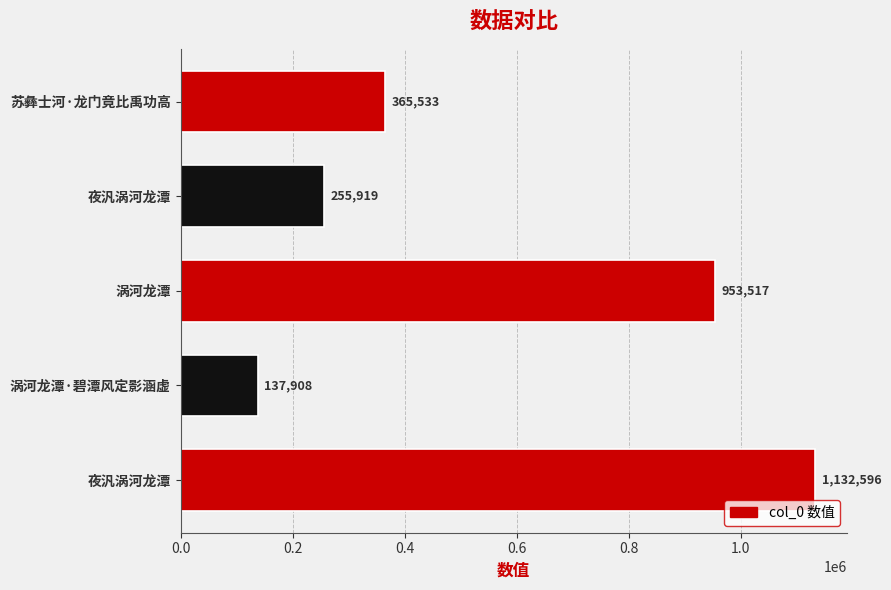

What is the sum of all values?

2845473